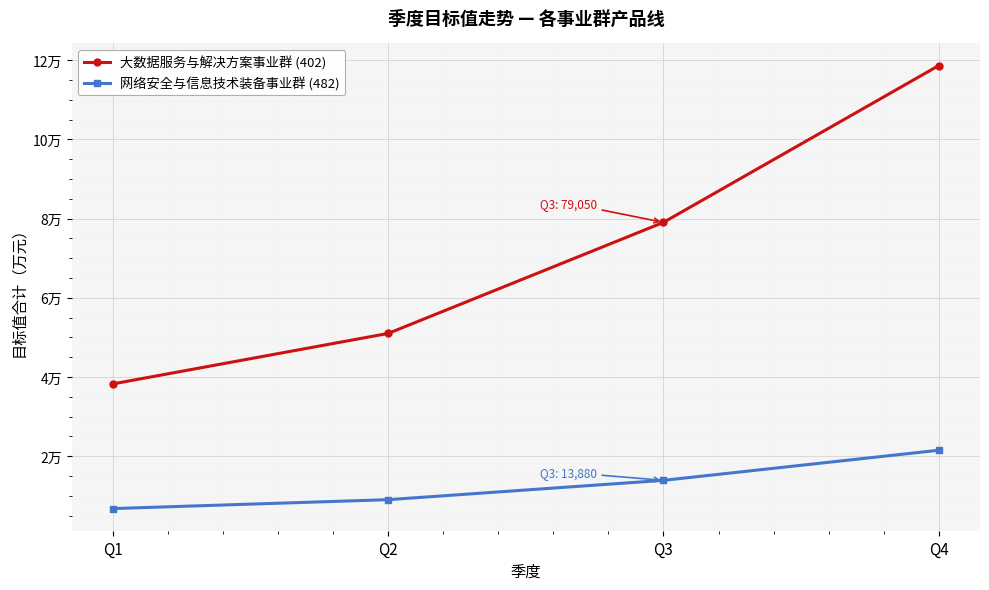

Is the value of 网络安全与信息技术装备事业群 (482) at Q3 greater than the value of 大数据服务与解决方案事业群 (402) at Q3?

No